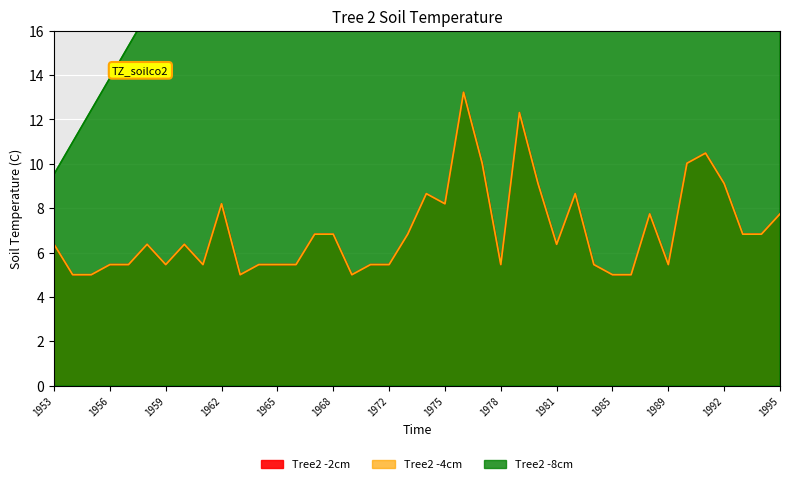

Is it true that y equals 5.0 at 1986?

True